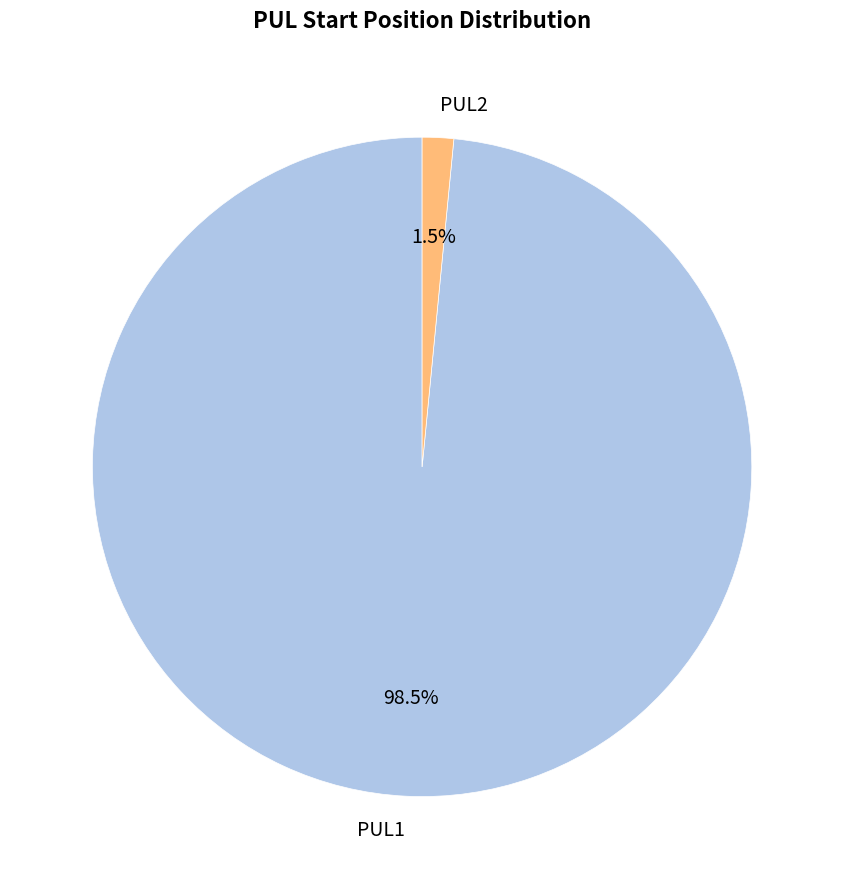

Which category has the biggest portion of the pie?

PUL1